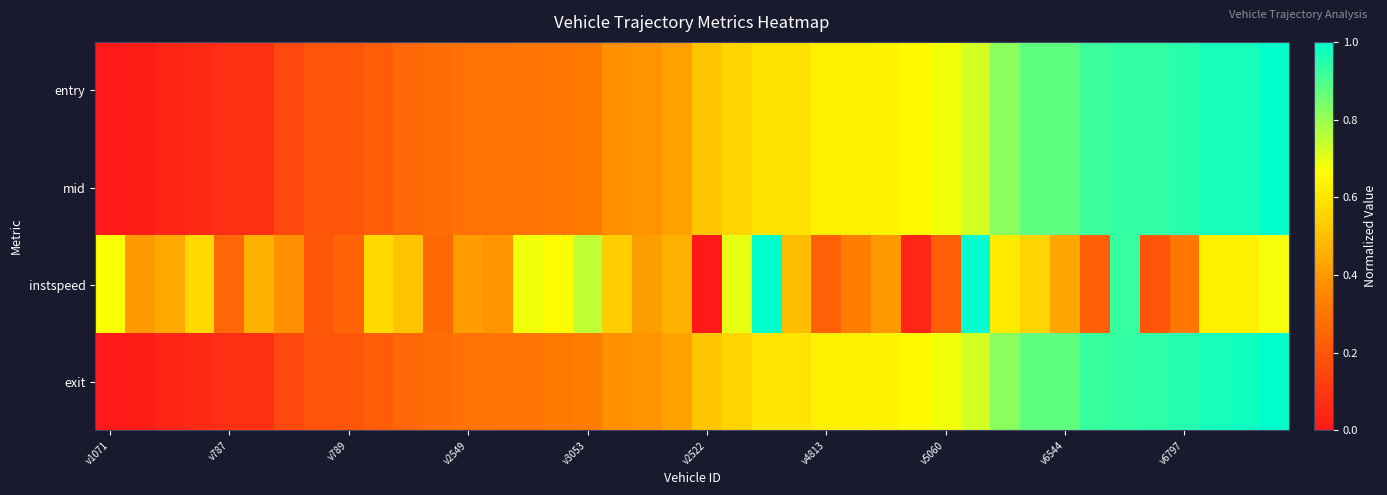

Count the number of categories in the chart.

40